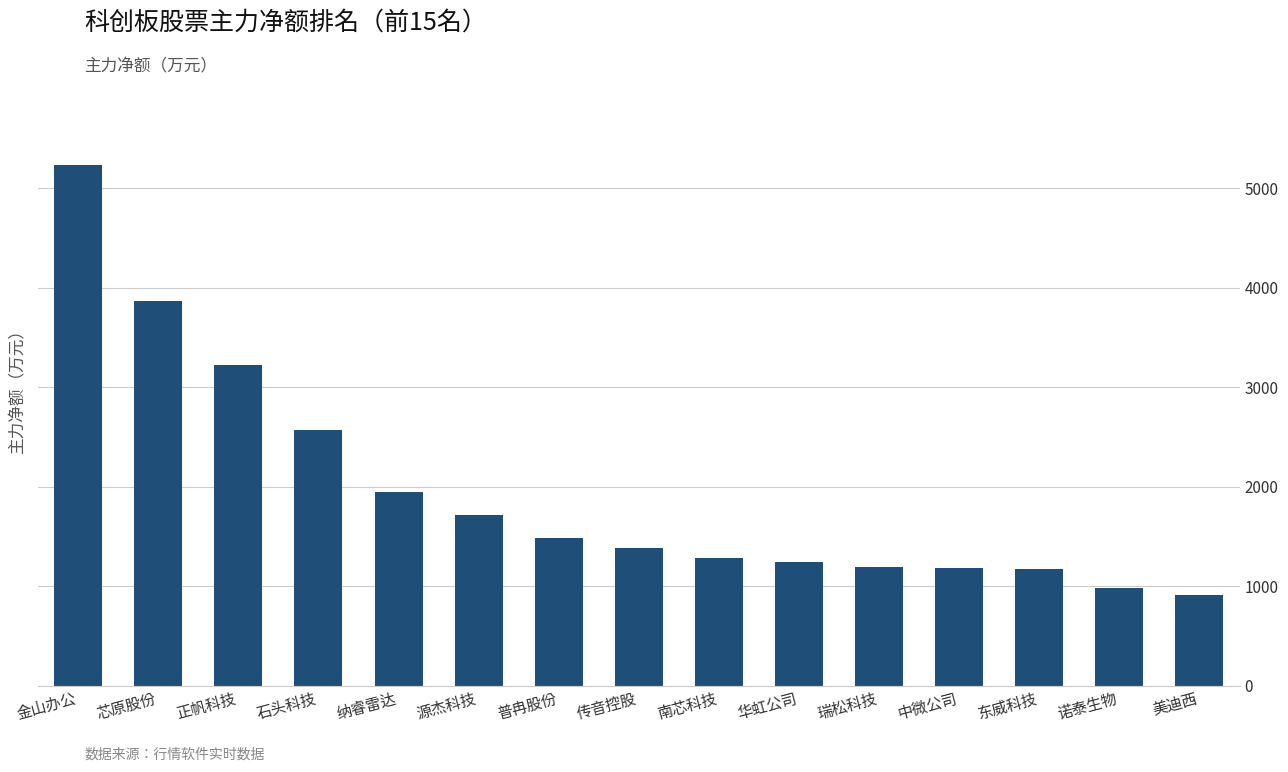

Read the value at 正帆科技.

3223.4